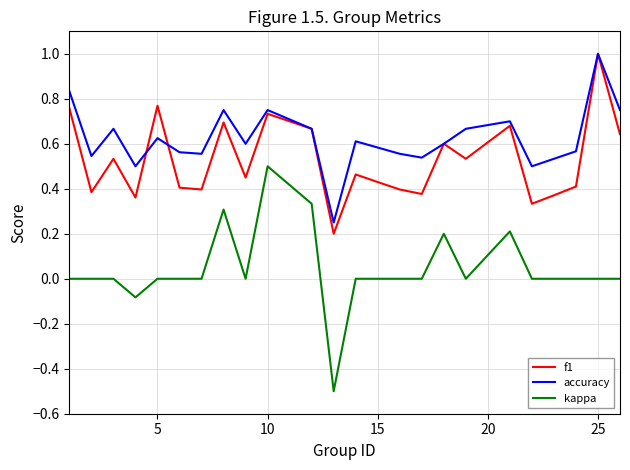

Which series has the largest total across all categories?

accuracy